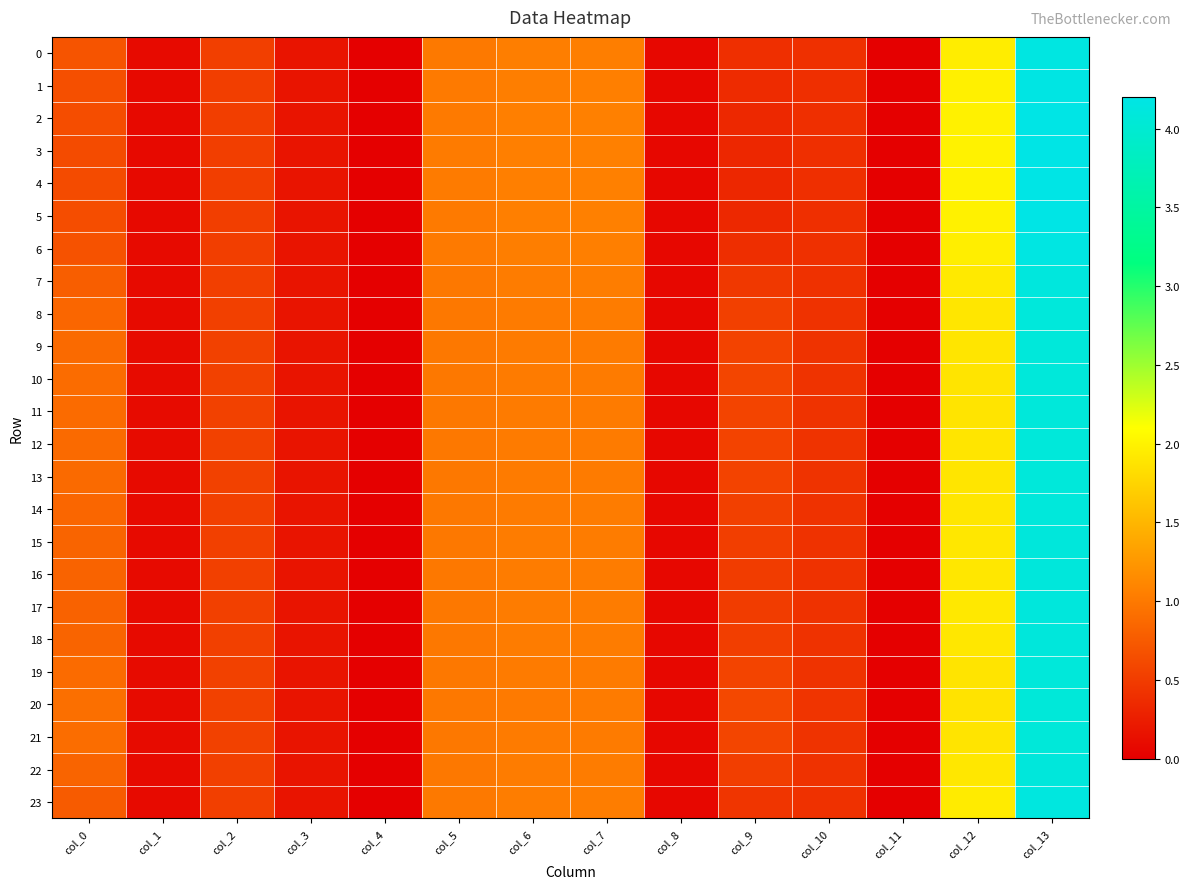

Reading left to right, list all the values displayed in this chart.

0: col_0=0.7	col_1=0.1	col_2=0.5	col_3=0.2	col_4=0.0	col_5=1.0	col_6=1.0	col_7=1.0	col_8=0.1	col_9=0.4	col_10=0.4	col_11=0.0	col_12=2.0	col_13=4.2
1: col_0=0.7	col_1=0.1	col_2=0.5	col_3=0.2	col_4=0.0	col_5=1.0	col_6=1.0	col_7=1.1	col_8=0.1	col_9=0.4	col_10=0.4	col_11=0.0	col_12=2.0	col_13=4.2
2: col_0=0.6	col_1=0.1	col_2=0.5	col_3=0.2	col_4=0.0	col_5=1.0	col_6=1.1	col_7=1.1	col_8=0.1	col_9=0.3	col_10=0.4	col_11=0.0	col_12=2.0	col_13=4.2
3: col_0=0.6	col_1=0.1	col_2=0.5	col_3=0.2	col_4=0.0	col_5=1.0	col_6=1.1	col_7=1.1	col_8=0.1	col_9=0.3	col_10=0.4	col_11=0.0	col_12=2.0	col_13=4.2
4: col_0=0.6	col_1=0.1	col_2=0.5	col_3=0.2	col_4=0.0	col_5=1.0	col_6=1.1	col_7=1.1	col_8=0.1	col_9=0.3	col_10=0.4	col_11=0.0	col_12=2.0	col_13=4.2
5: col_0=0.6	col_1=0.1	col_2=0.5	col_3=0.2	col_4=0.0	col_5=1.0	col_6=1.1	col_7=1.1	col_8=0.1	col_9=0.3	col_10=0.4	col_11=0.0	col_12=2.0	col_13=4.2
6: col_0=0.7	col_1=0.1	col_2=0.5	col_3=0.2	col_4=0.0	col_5=1.0	col_6=1.0	col_7=1.1	col_8=0.1	col_9=0.4	col_10=0.4	col_11=0.0	col_12=2.0	col_13=4.2
7: col_0=0.8	col_1=0.1	col_2=0.5	col_3=0.2	col_4=0.0	col_5=1.0	col_6=1.0	col_7=1.0	col_8=0.1	col_9=0.5	col_10=0.4	col_11=0.0	col_12=1.9	col_13=4.1
8: col_0=0.9	col_1=0.1	col_2=0.5	col_3=0.2	col_4=0.0	col_5=1.0	col_6=1.0	col_7=1.0	col_8=0.1	col_9=0.5	col_10=0.4	col_11=0.0	col_12=1.9	col_13=4.1
9: col_0=0.9	col_1=0.1	col_2=0.5	col_3=0.2	col_4=0.0	col_5=1.0	col_6=1.0	col_7=1.0	col_8=0.1	col_9=0.6	col_10=0.4	col_11=0.0	col_12=1.9	col_13=4.1
10: col_0=0.9	col_1=0.1	col_2=0.5	col_3=0.2	col_4=0.0	col_5=1.0	col_6=1.0	col_7=1.0	col_8=0.1	col_9=0.6	col_10=0.4	col_11=0.0	col_12=1.9	col_13=4.1
11: col_0=0.9	col_1=0.1	col_2=0.5	col_3=0.2	col_4=0.0	col_5=1.0	col_6=1.0	col_7=1.0	col_8=0.1	col_9=0.6	col_10=0.4	col_11=0.0	col_12=1.9	col_13=4.1
12: col_0=0.9	col_1=0.1	col_2=0.5	col_3=0.2	col_4=0.0	col_5=1.0	col_6=1.0	col_7=1.0	col_8=0.1	col_9=0.6	col_10=0.4	col_11=0.0	col_12=1.9	col_13=4.1
13: col_0=0.9	col_1=0.1	col_2=0.5	col_3=0.2	col_4=0.0	col_5=1.0	col_6=1.0	col_7=1.0	col_8=0.1	col_9=0.6	col_10=0.4	col_11=0.0	col_12=1.9	col_13=4.1
14: col_0=0.9	col_1=0.1	col_2=0.5	col_3=0.2	col_4=0.0	col_5=1.0	col_6=1.0	col_7=1.0	col_8=0.1	col_9=0.5	col_10=0.4	col_11=0.0	col_12=1.9	col_13=4.1
15: col_0=0.8	col_1=0.1	col_2=0.5	col_3=0.2	col_4=0.0	col_5=1.0	col_6=1.0	col_7=1.0	col_8=0.1	col_9=0.5	col_10=0.4	col_11=0.0	col_12=1.9	col_13=4.1
16: col_0=0.8	col_1=0.1	col_2=0.5	col_3=0.2	col_4=0.0	col_5=1.0	col_6=1.0	col_7=1.0	col_8=0.1	col_9=0.5	col_10=0.4	col_11=0.0	col_12=1.9	col_13=4.1
17: col_0=0.8	col_1=0.1	col_2=0.5	col_3=0.2	col_4=0.0	col_5=1.0	col_6=1.0	col_7=1.0	col_8=0.1	col_9=0.5	col_10=0.4	col_11=0.0	col_12=1.9	col_13=4.1
18: col_0=0.8	col_1=0.1	col_2=0.5	col_3=0.2	col_4=0.0	col_5=1.0	col_6=1.0	col_7=1.0	col_8=0.1	col_9=0.5	col_10=0.4	col_11=0.0	col_12=1.9	col_13=4.1
19: col_0=0.9	col_1=0.1	col_2=0.5	col_3=0.2	col_4=0.0	col_5=1.0	col_6=1.0	col_7=1.0	col_8=0.1	col_9=0.6	col_10=0.4	col_11=0.0	col_12=1.9	col_13=4.1
20: col_0=0.9	col_1=0.1	col_2=0.5	col_3=0.2	col_4=0.0	col_5=1.0	col_6=1.0	col_7=1.0	col_8=0.1	col_9=0.6	col_10=0.4	col_11=0.0	col_12=1.9	col_13=4.1
21: col_0=0.9	col_1=0.1	col_2=0.5	col_3=0.2	col_4=0.0	col_5=1.0	col_6=1.0	col_7=1.0	col_8=0.1	col_9=0.6	col_10=0.4	col_11=0.0	col_12=1.9	col_13=4.1
22: col_0=0.8	col_1=0.1	col_2=0.5	col_3=0.2	col_4=0.0	col_5=1.0	col_6=1.0	col_7=1.0	col_8=0.1	col_9=0.5	col_10=0.4	col_11=0.0	col_12=1.9	col_13=4.1
23: col_0=0.8	col_1=0.1	col_2=0.5	col_3=0.2	col_4=0.0	col_5=1.0	col_6=1.0	col_7=1.0	col_8=0.1	col_9=0.4	col_10=0.4	col_11=0.0	col_12=1.9	col_13=4.1